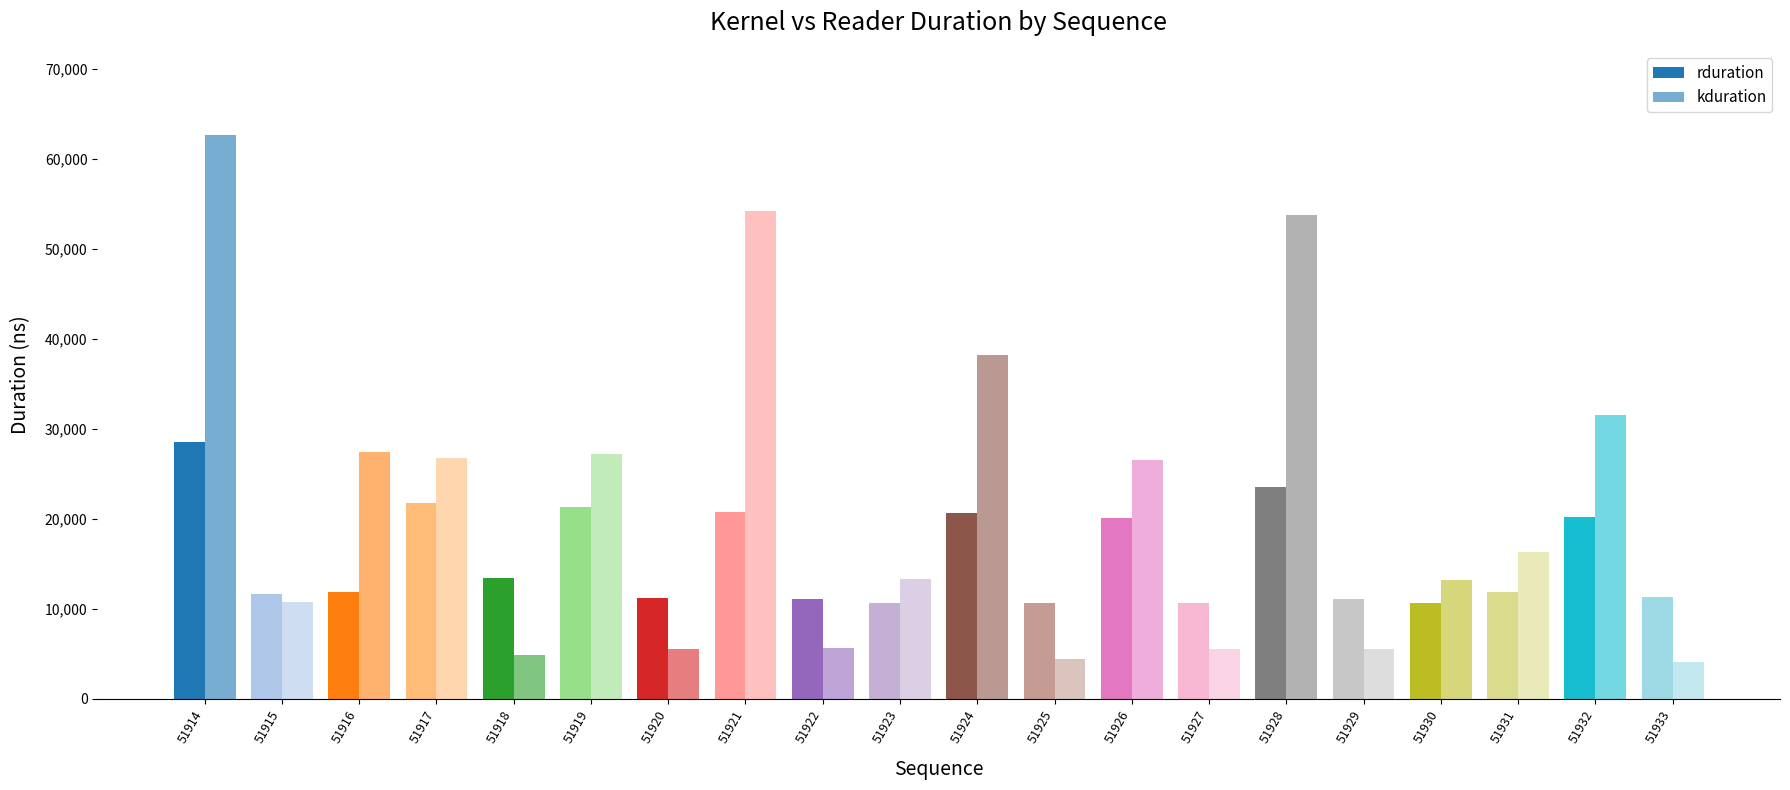

How many bars are there in each group?

2